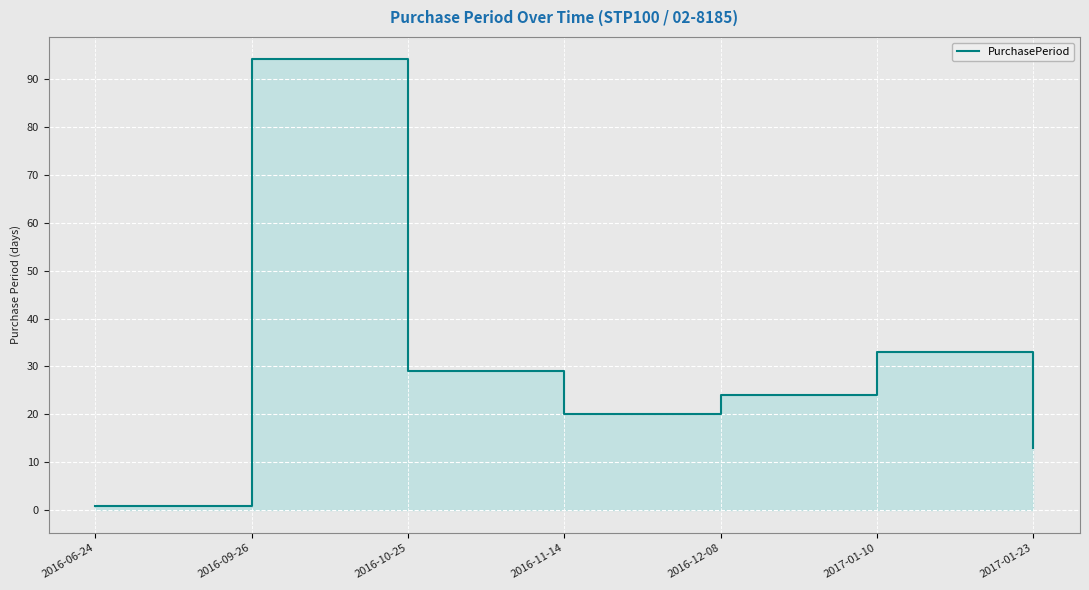

What is the maximum value shown in the chart?

94